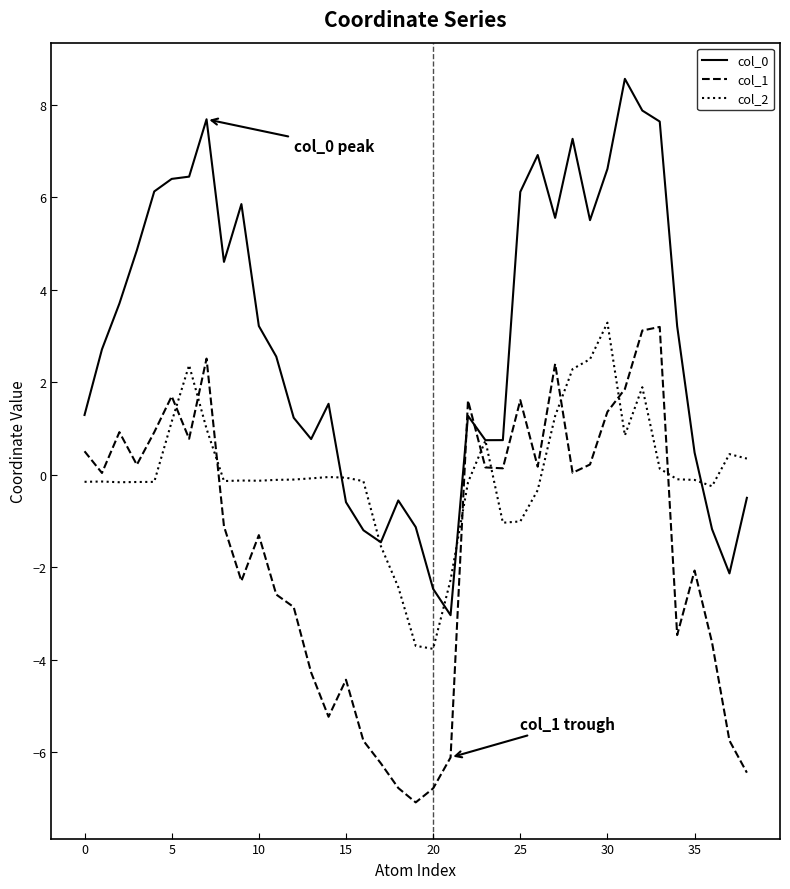

What is the smallest value displayed?

-7.1